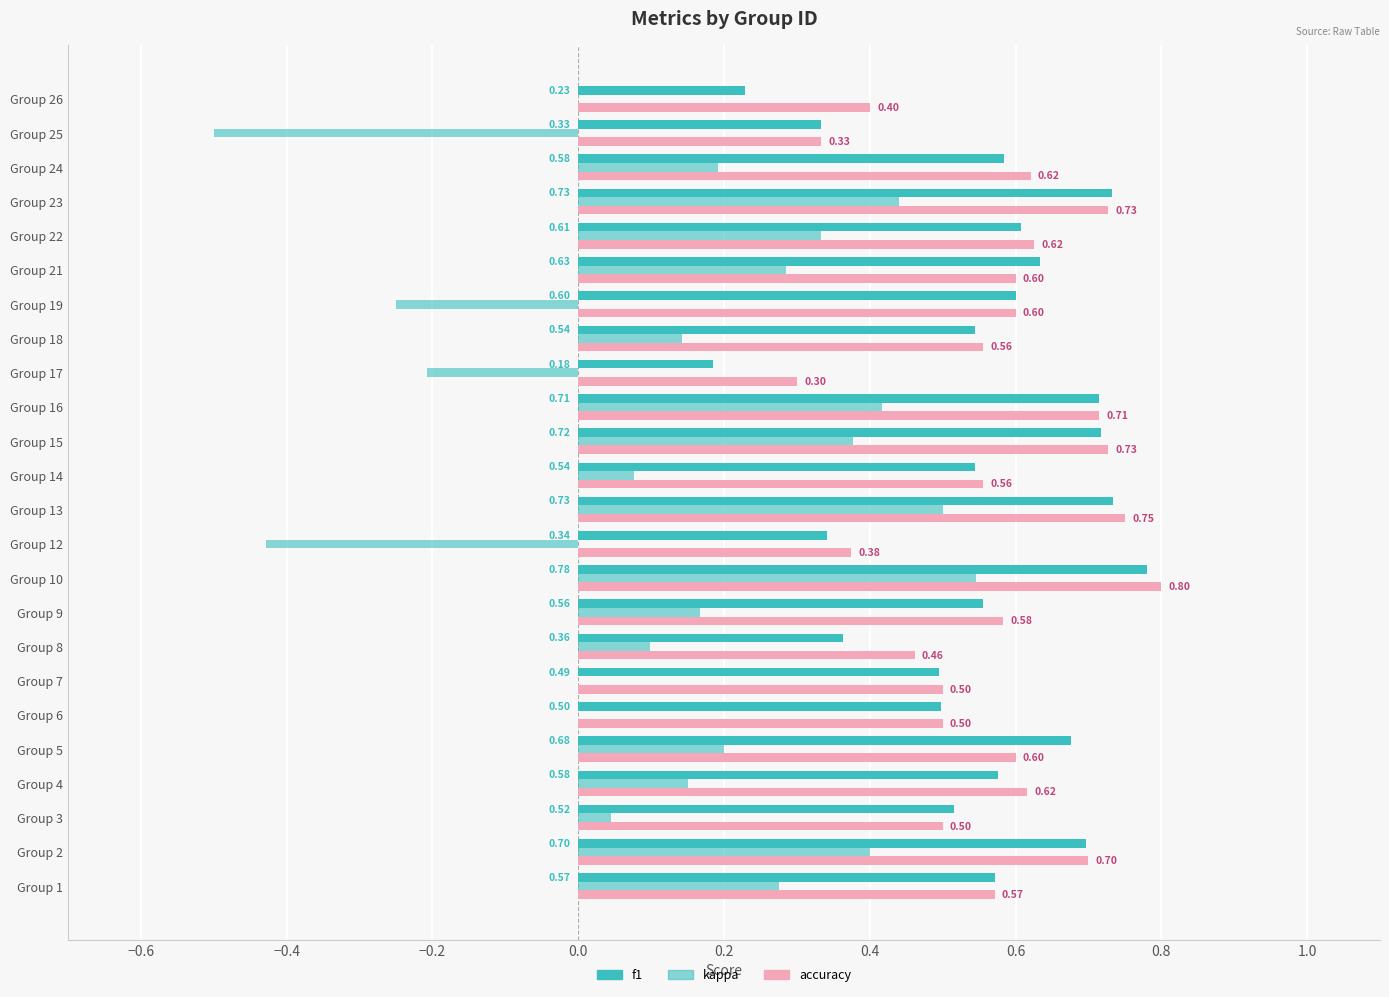

How many categories are shown in the chart?

24